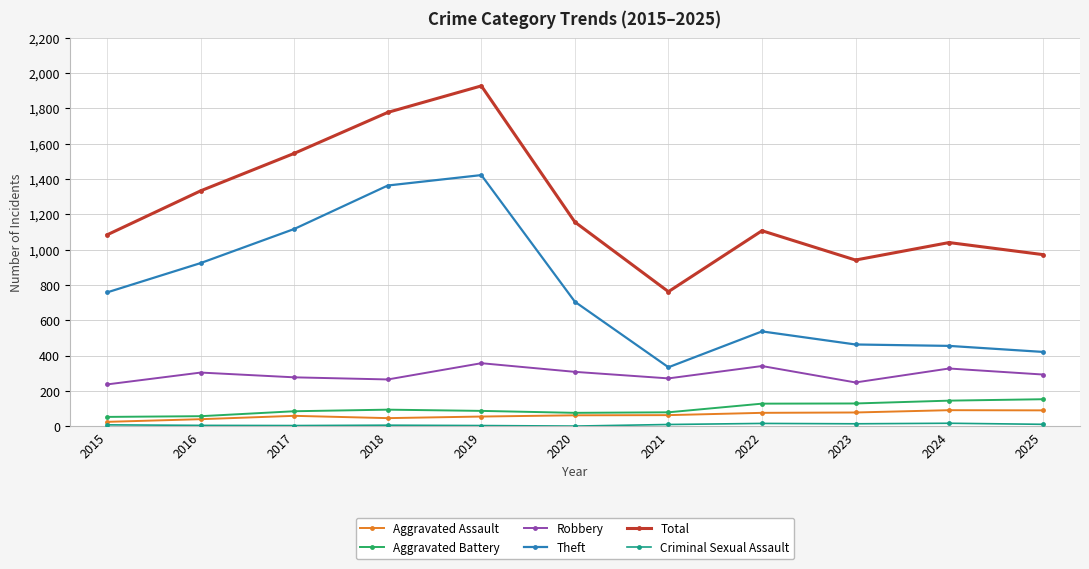

What is the approximate value of Aggravated Assault at 2022, to the nearest 5?

75